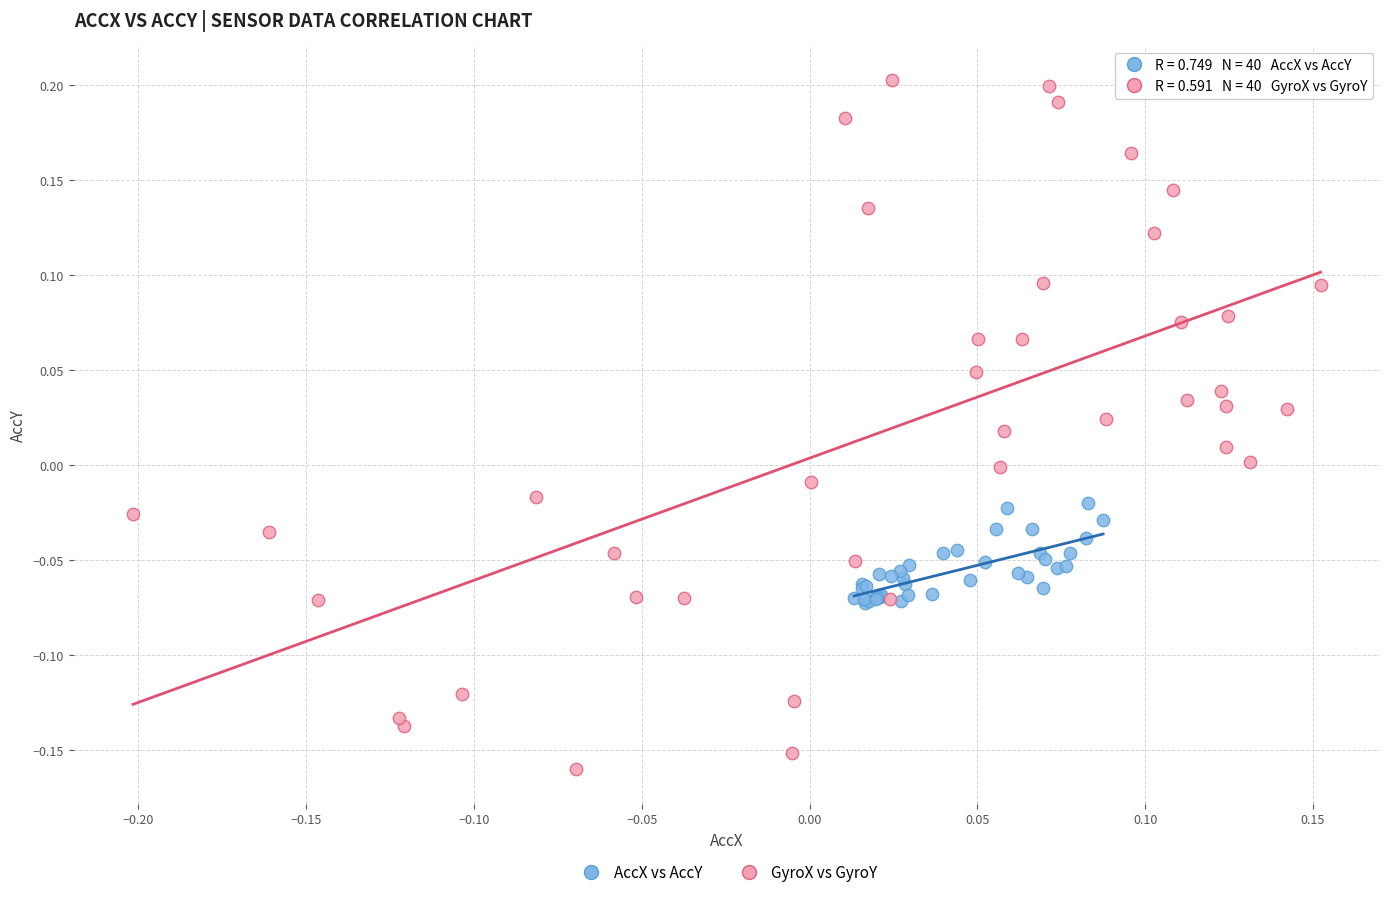

Which series has the widest spread of Y values?

GyroX vs GyroY